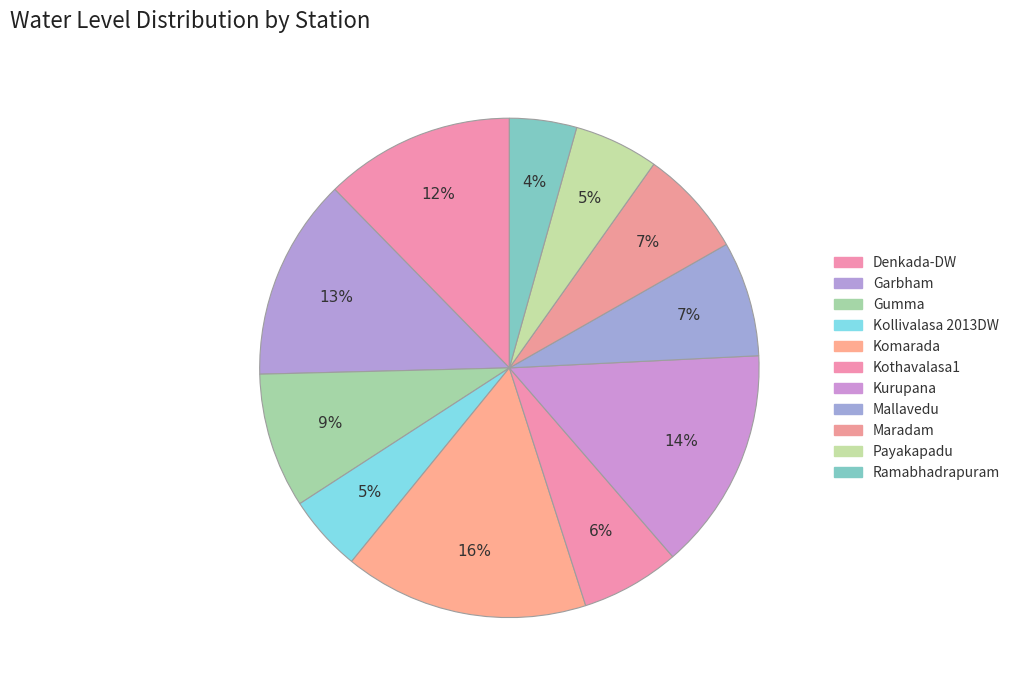

Count the number of slices in the pie.

11